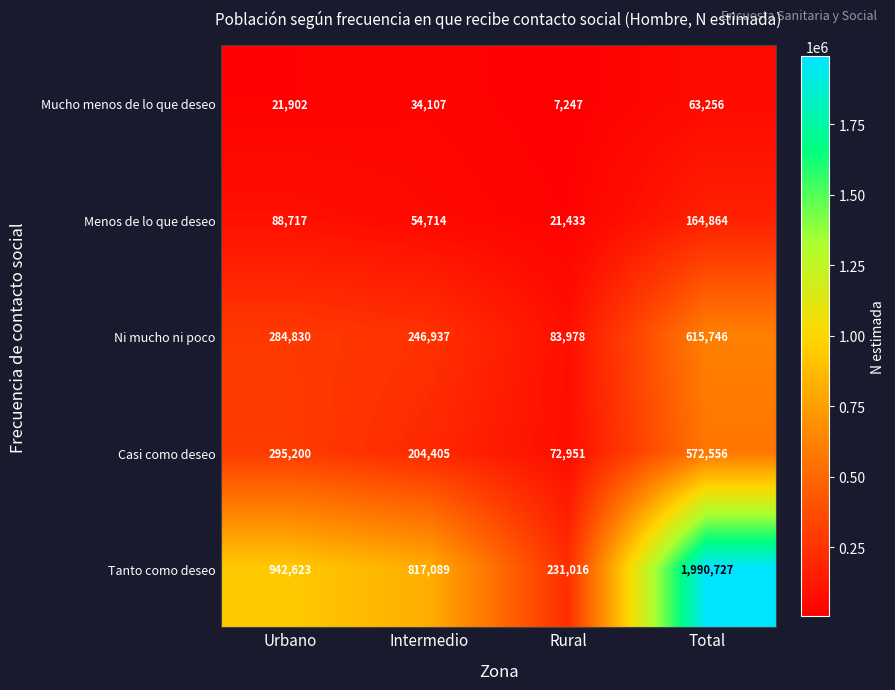

Reading left to right, extract all data points from this chart.

Mucho menos de lo que deseo: 21902	34107	7247	63256
Menos de lo que deseo: 88717	54714	21433	164864
Ni mucho ni poco: 284830	246937	83978	615746
Casi como deseo: 295200	204405	72951	572556
Tanto como deseo: 942623	817089	231016	1990727